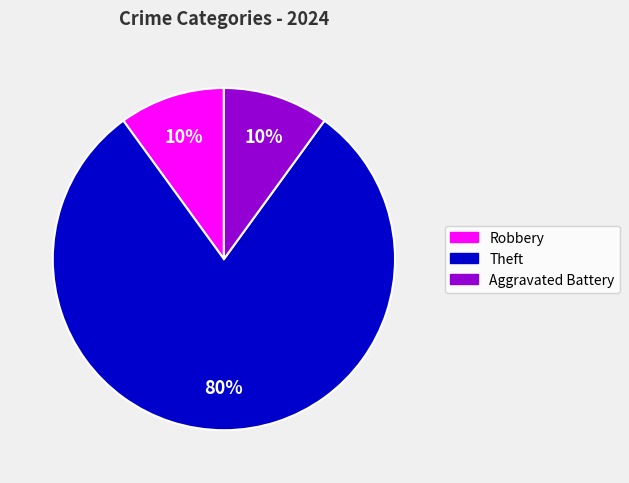

To the nearest percent, what is the difference between the Robbery and Theft slice percentages?

70%